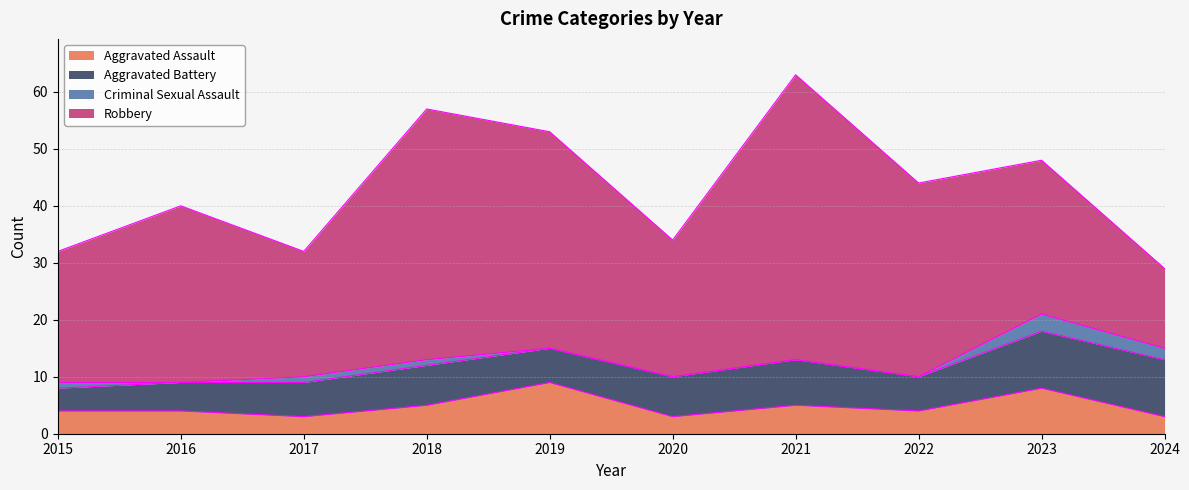

List the series in order of their peak value, highest first.

Robbery, Aggravated Battery, Aggravated Assault, Criminal Sexual Assault